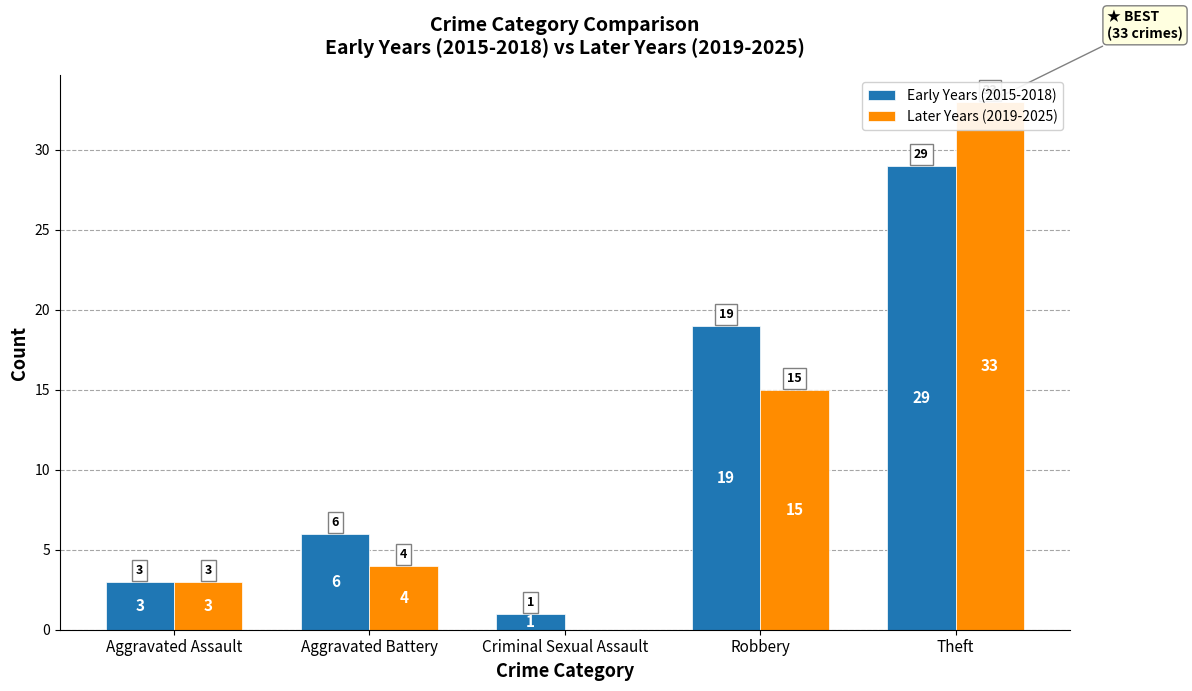

At Robbery, list the series in order from largest to smallest.

Early Years (2015-2018), Later Years (2019-2025)